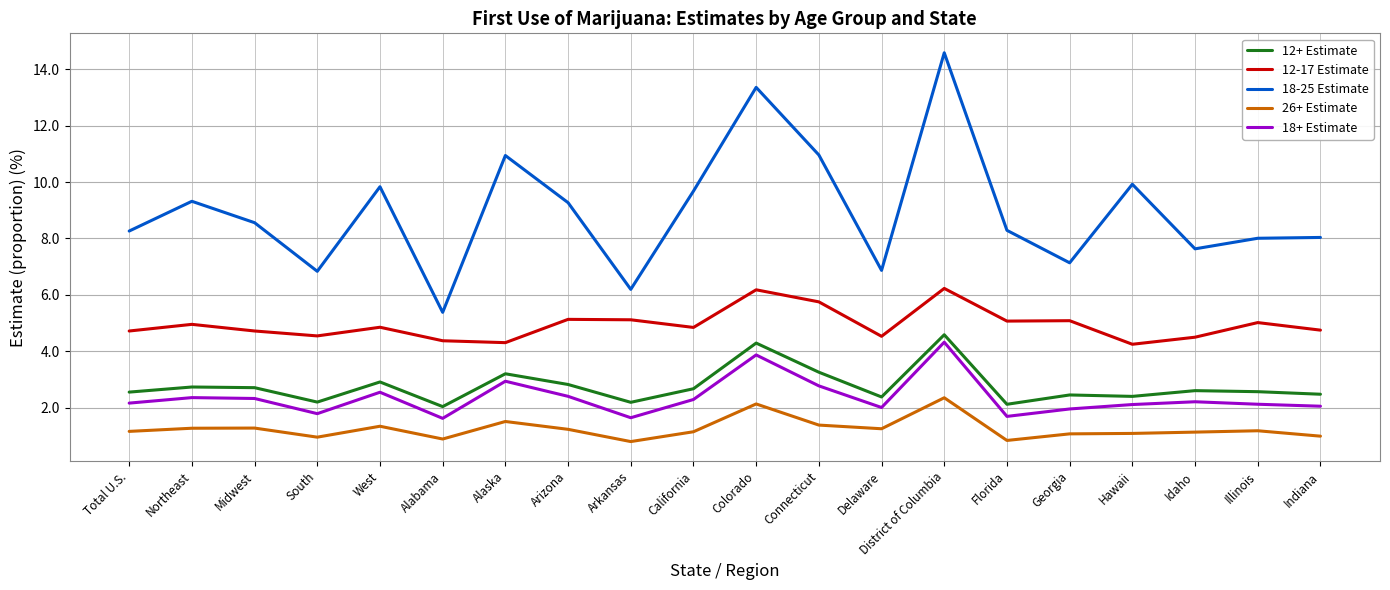

What position from the right is Indiana?

1